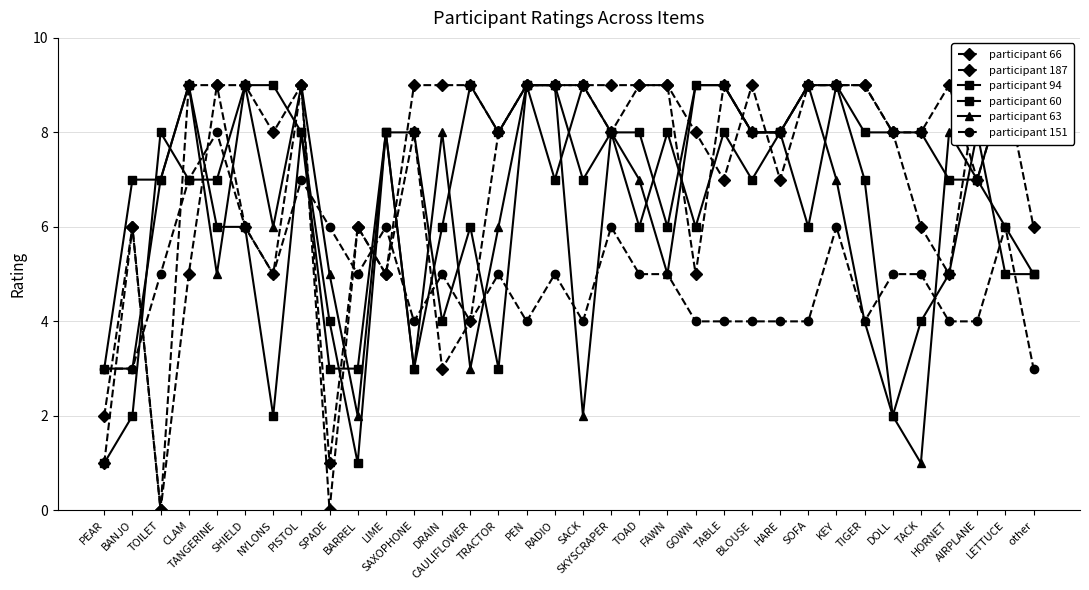

At which label is participant 63 closest to 5?

TANGERINE